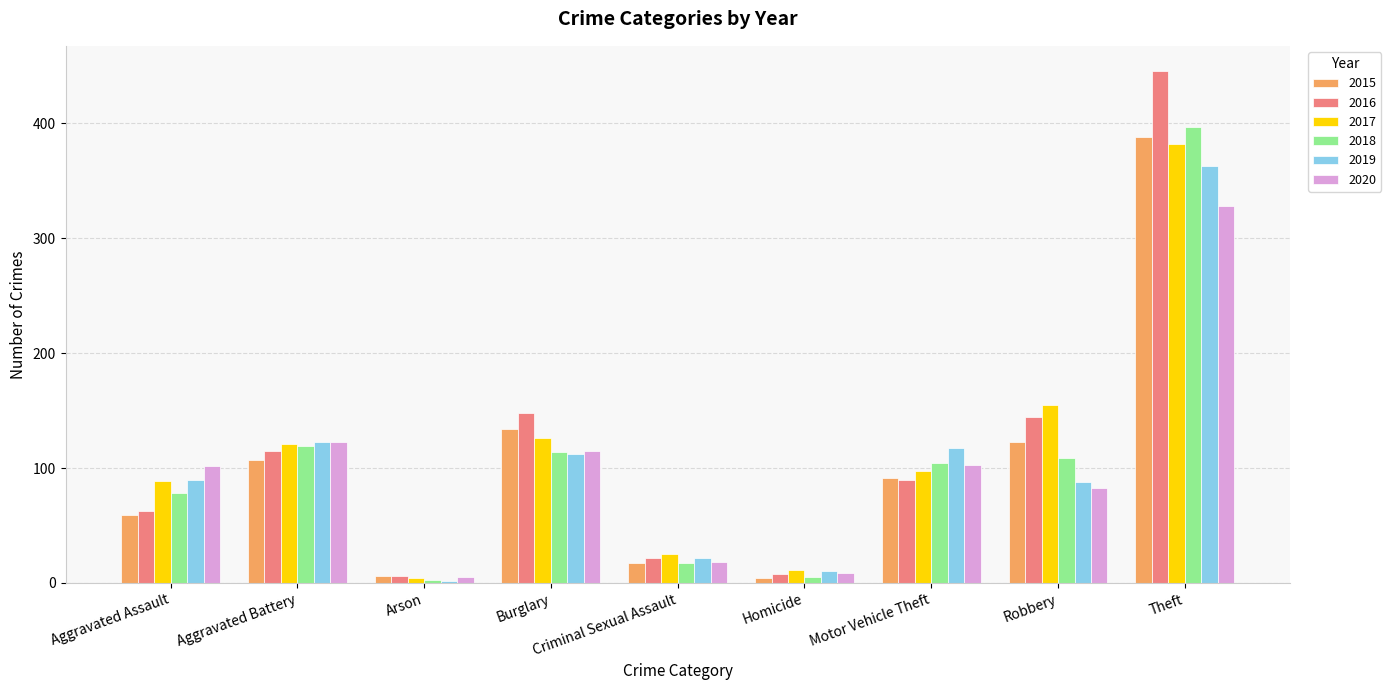

Which category has the highest value across all series?

Theft